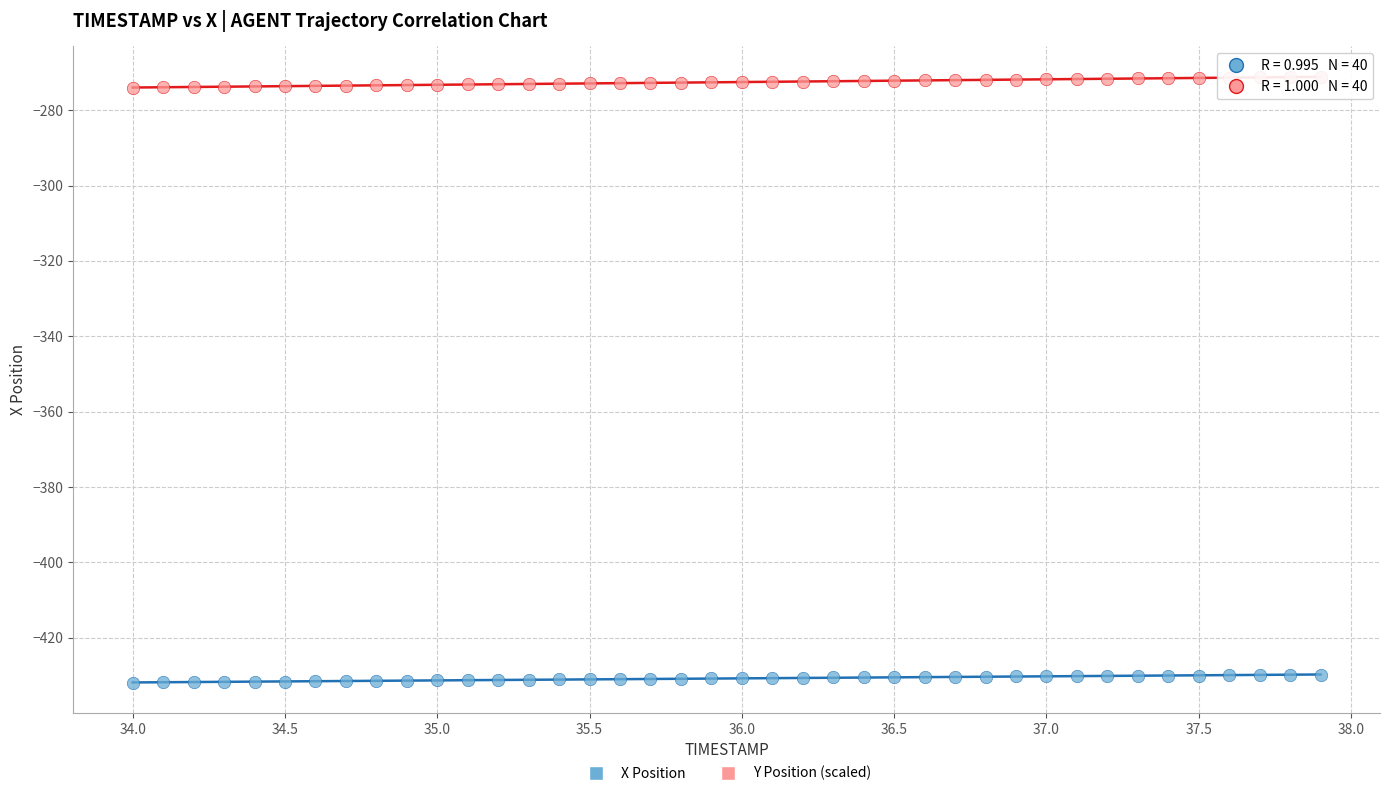

Across all data points, what is the range of Y values (max minus min)?

160.9